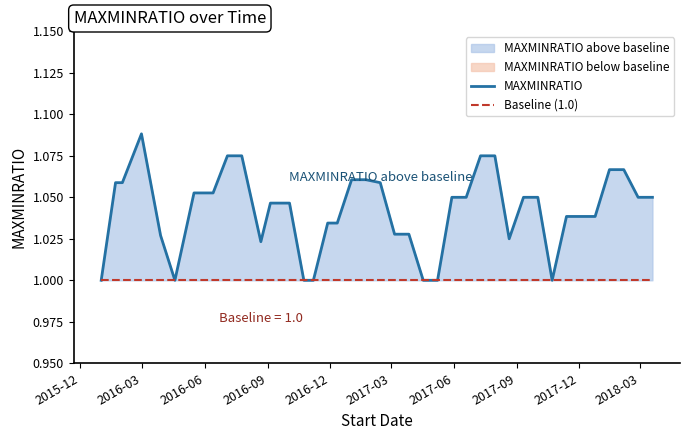

Count the number of data series in this chart.

2